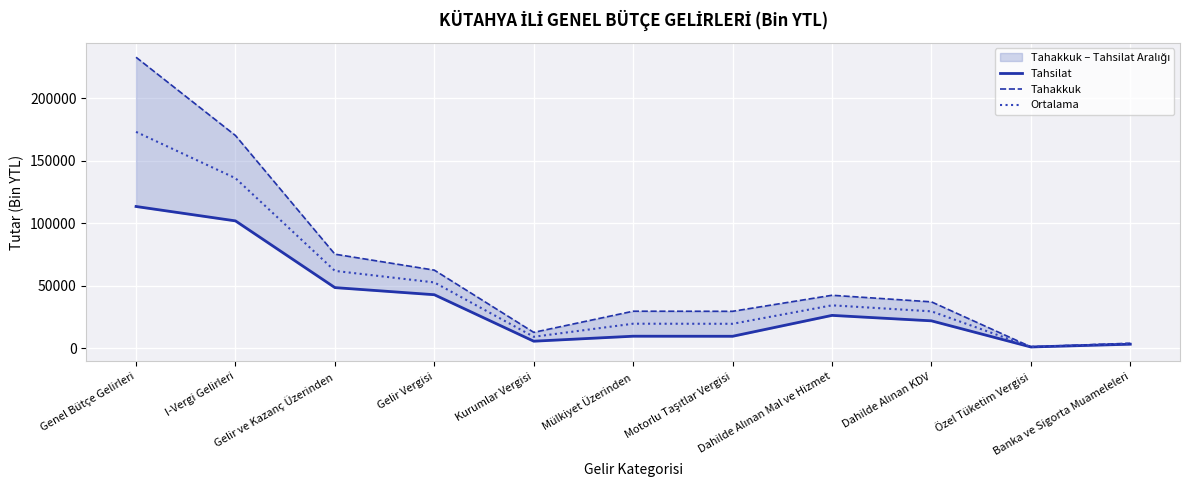

What position from the right is I-Vergi Gelirleri?

10